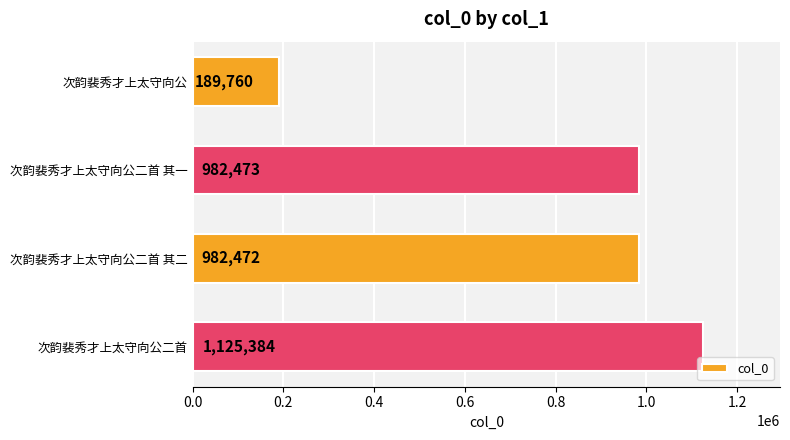

Rank the categories by value from lowest to highest.

次韵裴秀才上太守向公, 次韵裴秀才上太守向公二首 其二, 次韵裴秀才上太守向公二首 其一, 次韵裴秀才上太守向公二首